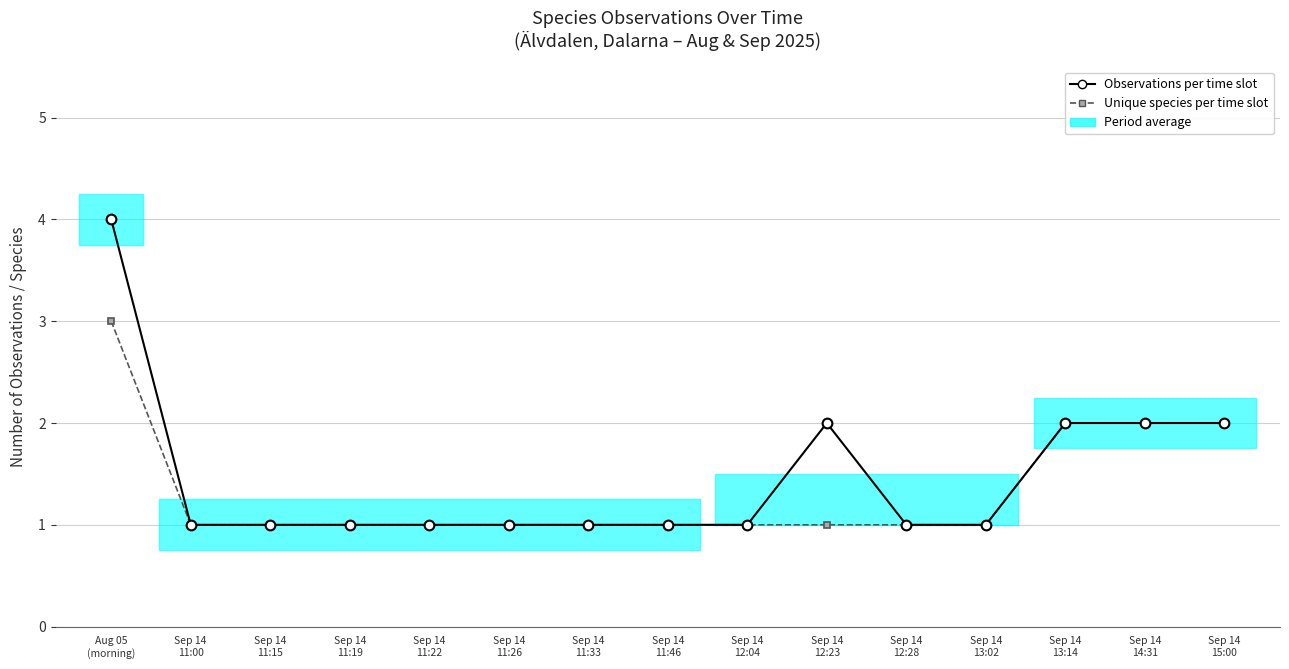

At which category does Observations per time slot reach its first local peak?

Sep 14
12:23